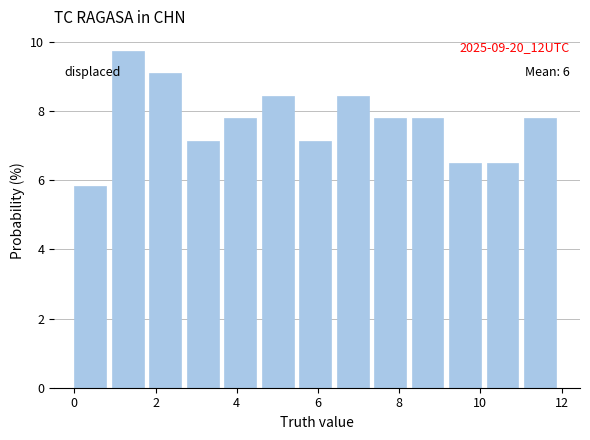

Over which range of the x-axis is the bar tallest?

1.0 to 1.8